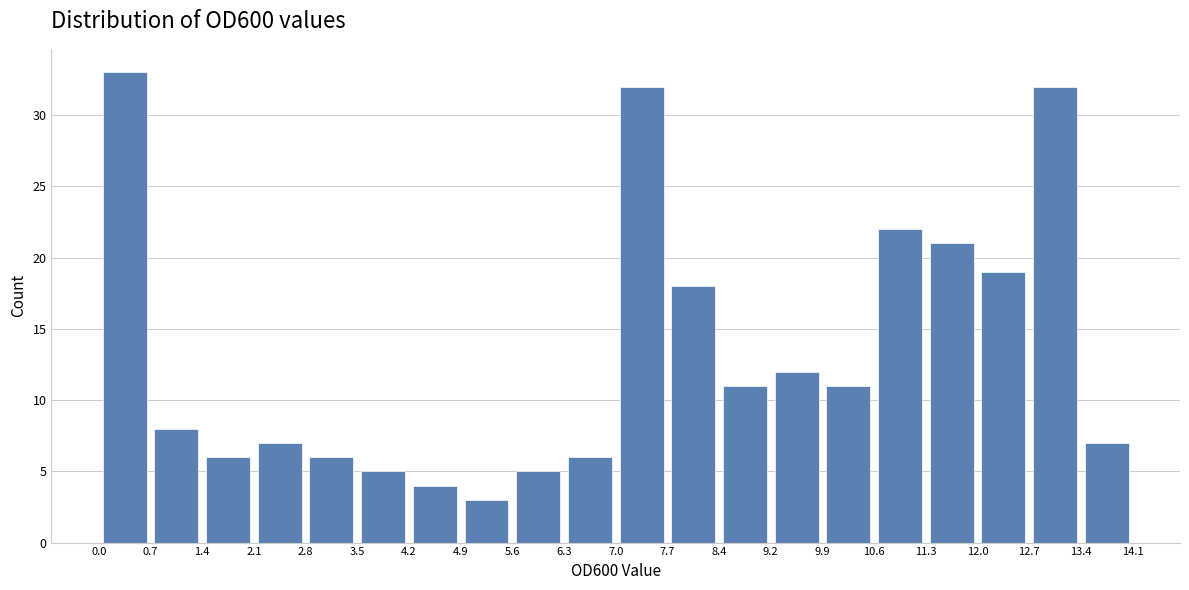

Reading left to right, list every bar in this chart as the range it spans on the x-axis followed by its height. The values are not printed on the chart, so give them approximately, as read against the axis.

0.0 to 0.7: 33
0.7 to 1.4: 8
1.4 to 2.1: 6
2.1 to 2.8: 7
2.8 to 3.5: 6
3.5 to 4.2: 5
4.2 to 4.9: 4
4.9 to 5.6: 3
5.6 to 6.3: 5
6.3 to 7.0: 6
7.0 to 7.7: 32
7.7 to 8.4: 18
8.4 to 9.2: 11
9.2 to 9.9: 12
9.9 to 10.6: 11
10.6 to 11.3: 22
11.3 to 12.0: 21
12.0 to 12.7: 19
12.7 to 13.4: 32
13.4 to 14.1: 7